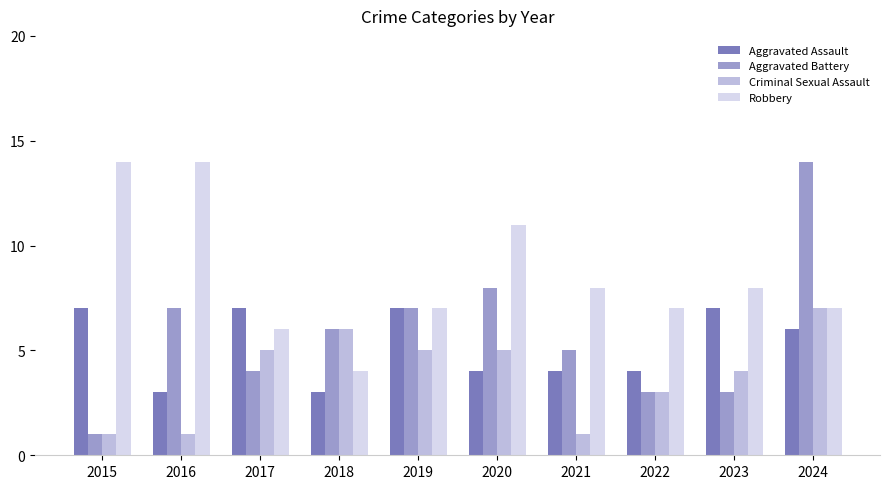

What is the lowest value of the Robbery series?

4